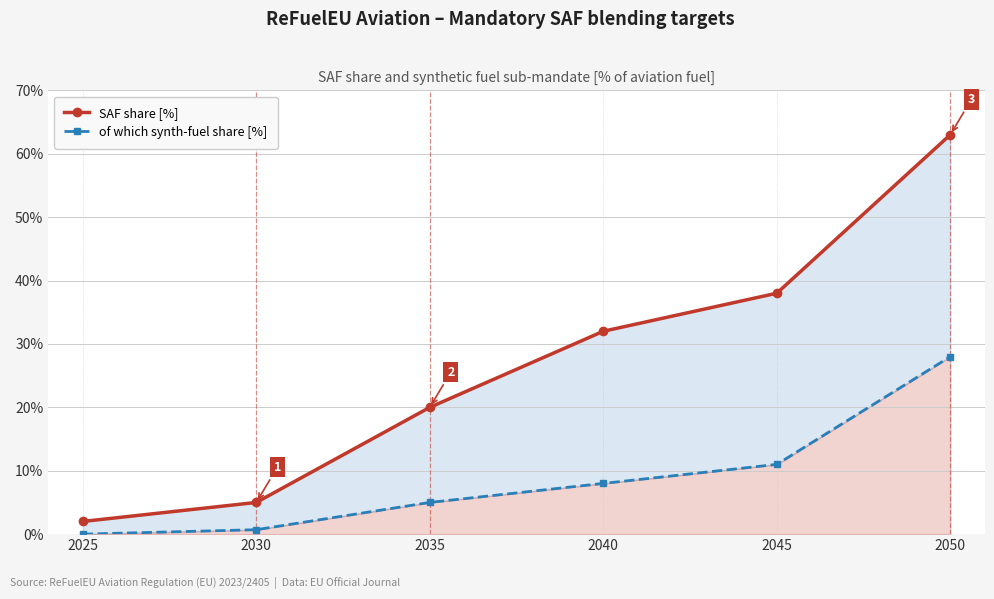

Is it true that of which synth-fuel share [%] equals 11.0 at 2045?

True